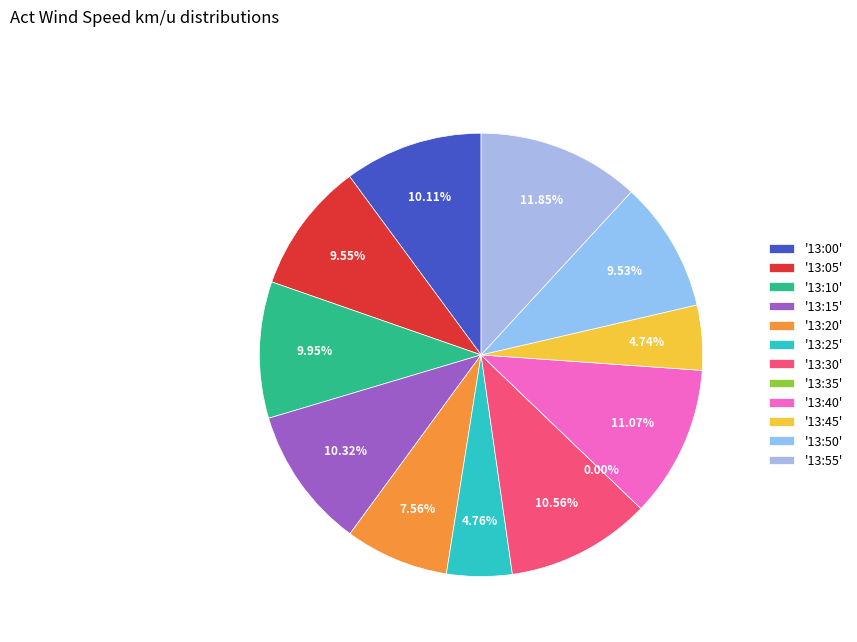

What is the largest slice in the pie chart?

13:55